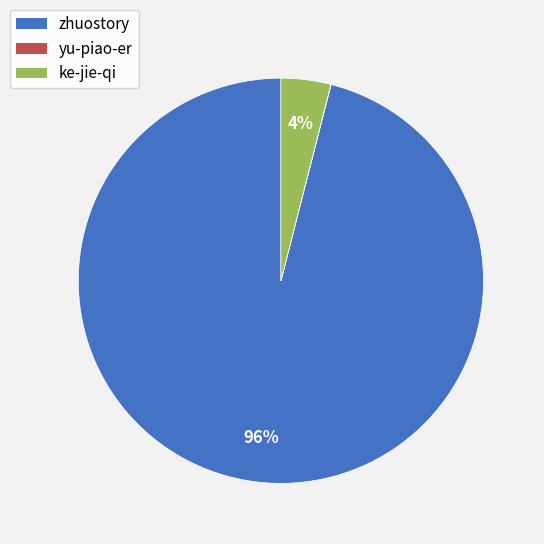

Which slice is the largest?

zhuostory